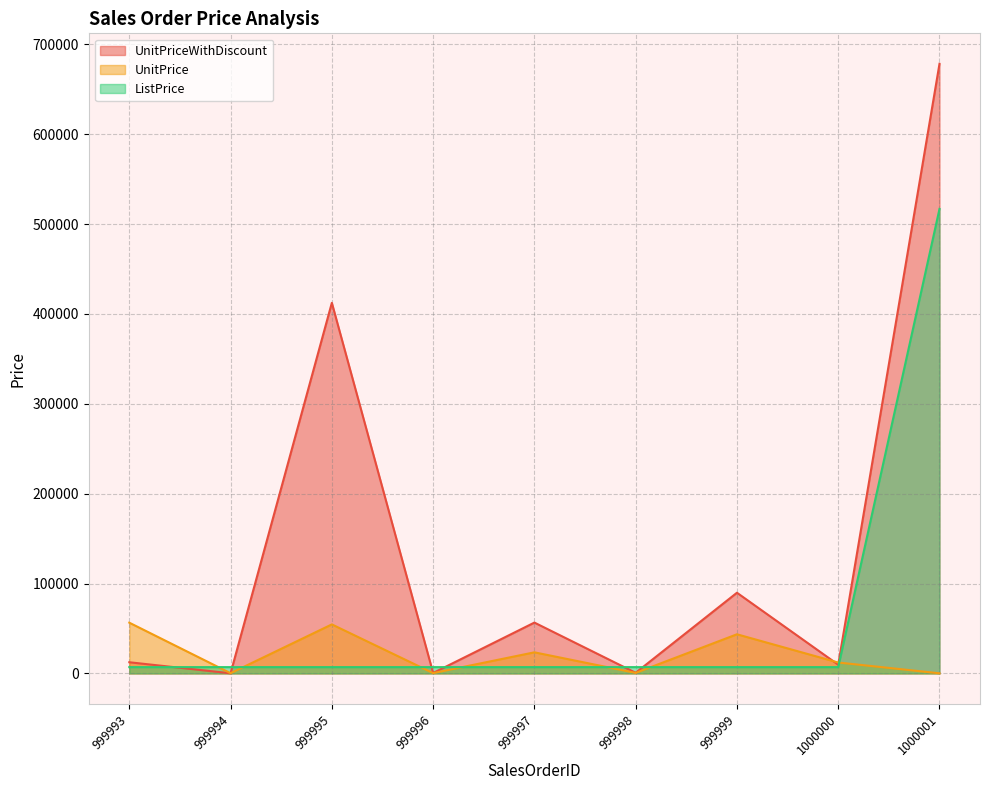

The value of UnitPriceWithDiscount at 999995 is 209107.3. True or false?

False